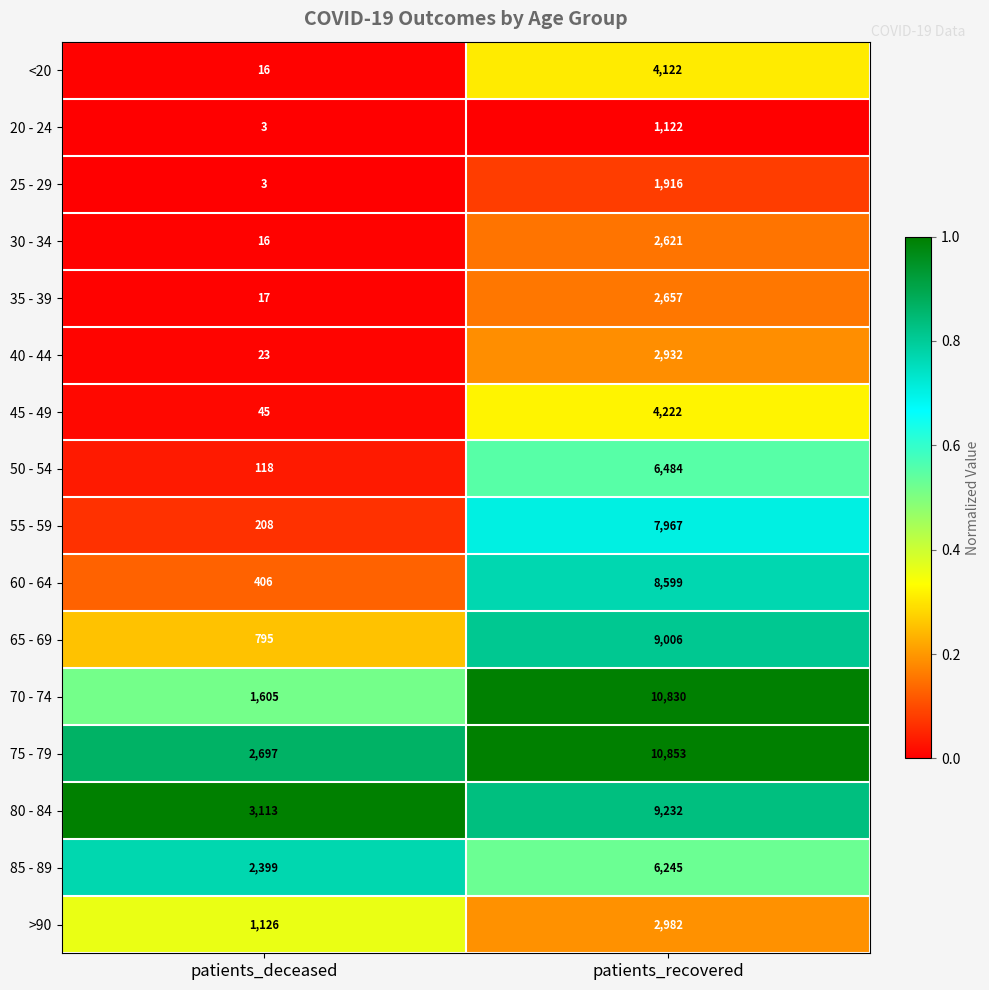

What is the total value across all series at patients_deceased?

12590